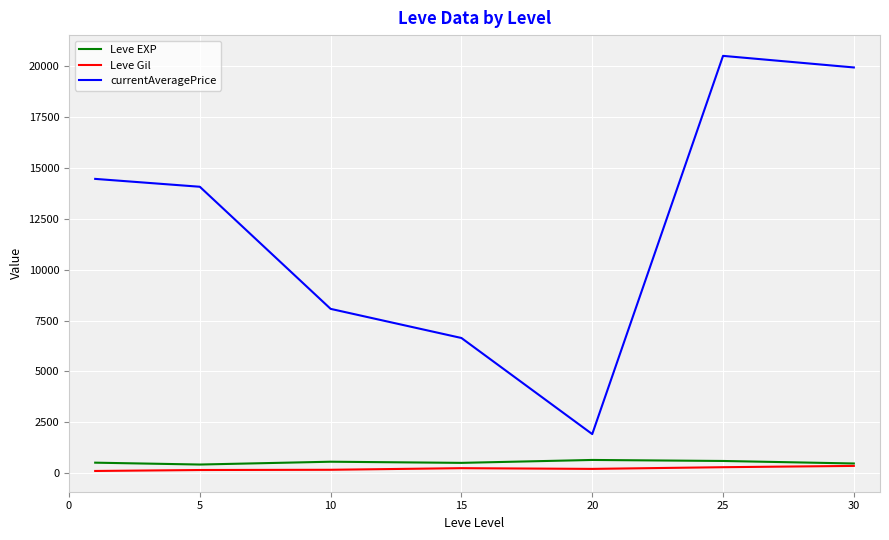

What is the sum of all Leve Gil values?

1564.2